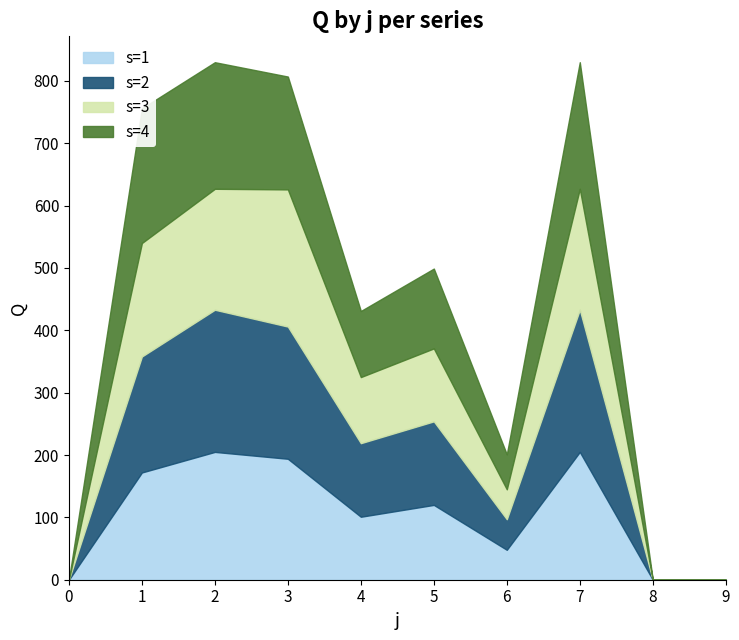

Is it true that s=4 equals 14 at 6?

False